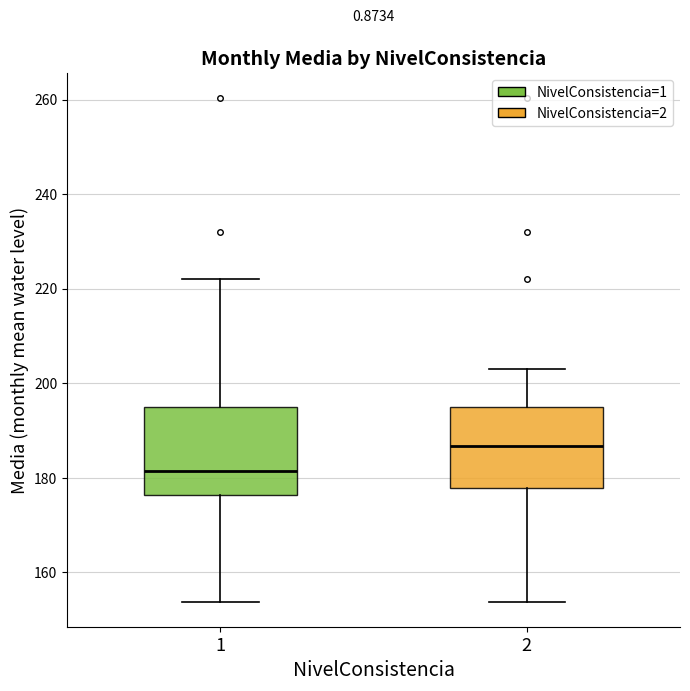

Reading left to right, read every box against the y-axis: the position of its median line, the range the box covers, and the ends of its whiskers. The values are not printed on the chart, so give them approximately, as read against the axis.

1: median 182, box 176 to 196, whiskers 154 to 222
2: median 186, box 178 to 196, whiskers 154 to 204